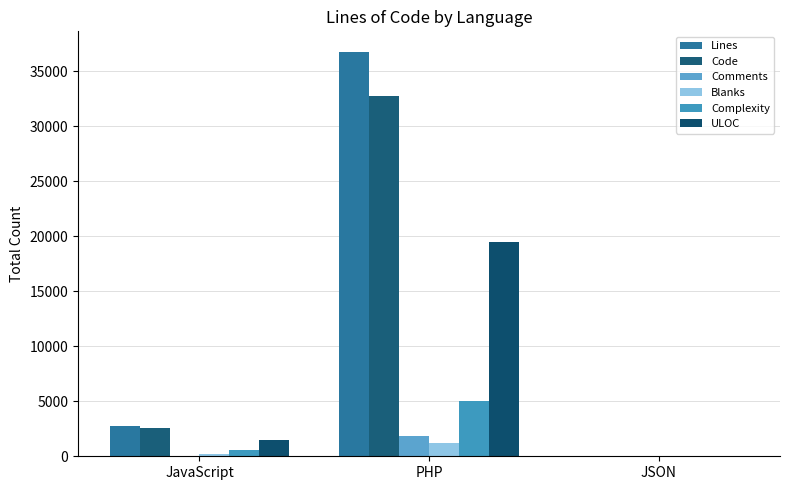

How many categories are shown in the chart?

3